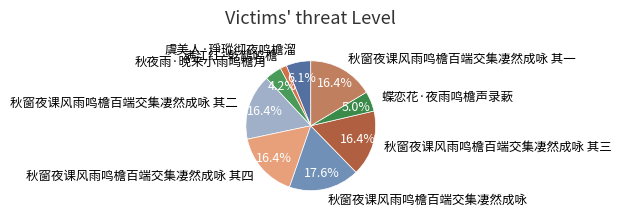

True or false: 满江红·乾鹊鸣檐 accounts for 2% of the total.

True